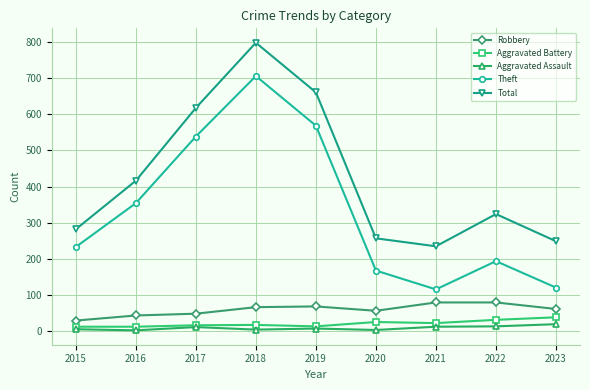

Where does the Aggravated Assault series first go above 8?

2017